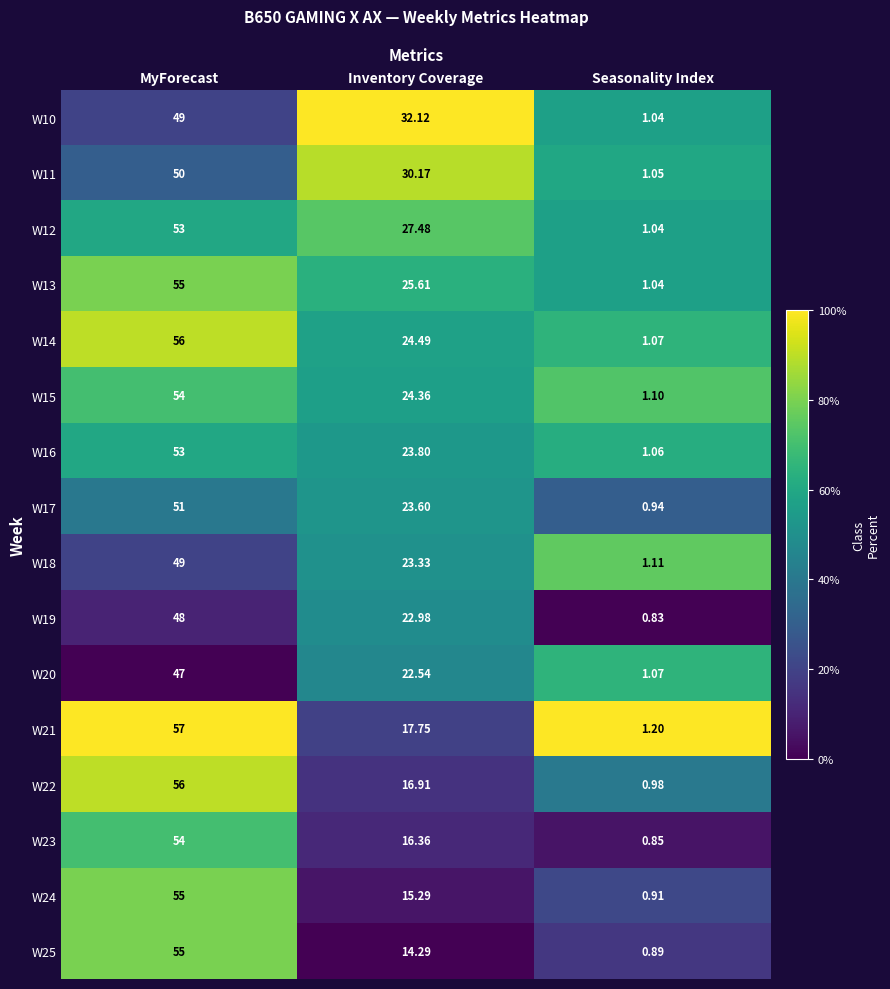

At which label does W18 first exceed 23?

MyForecast